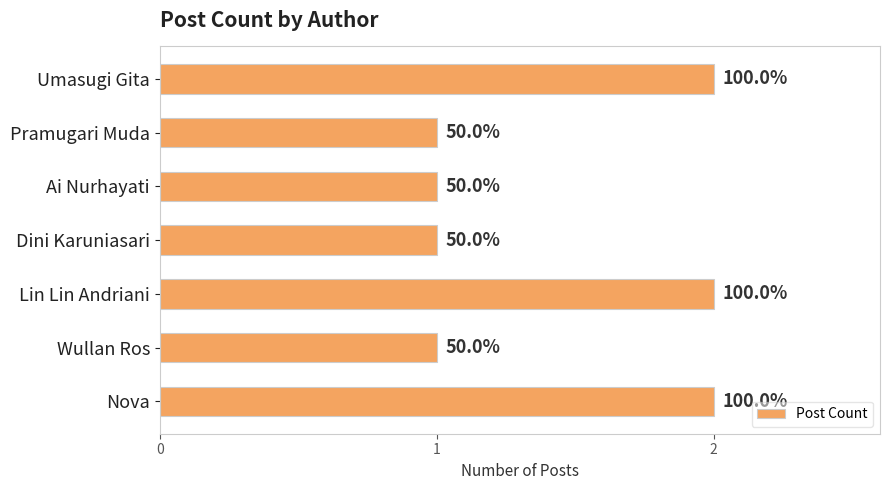

What is the greatest value displayed?

2